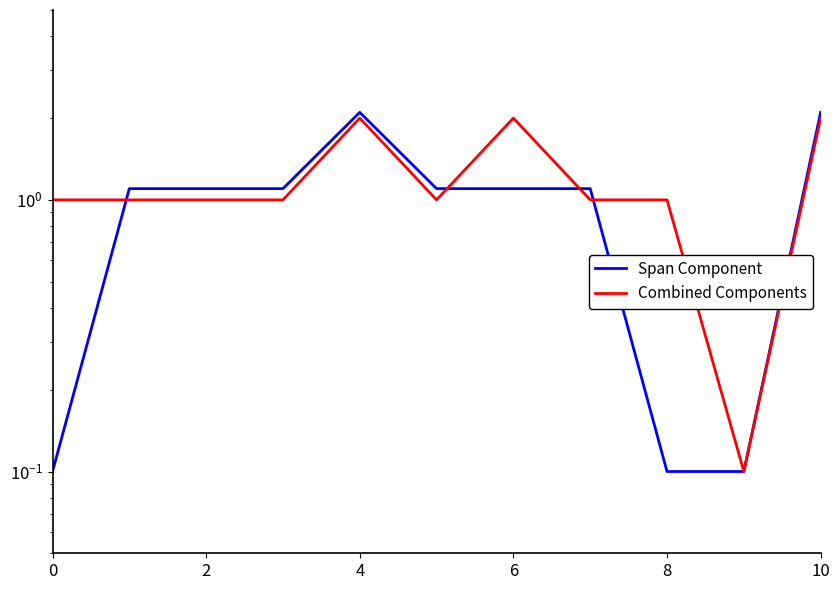

Is this an area chart (filled region under the line)?

No